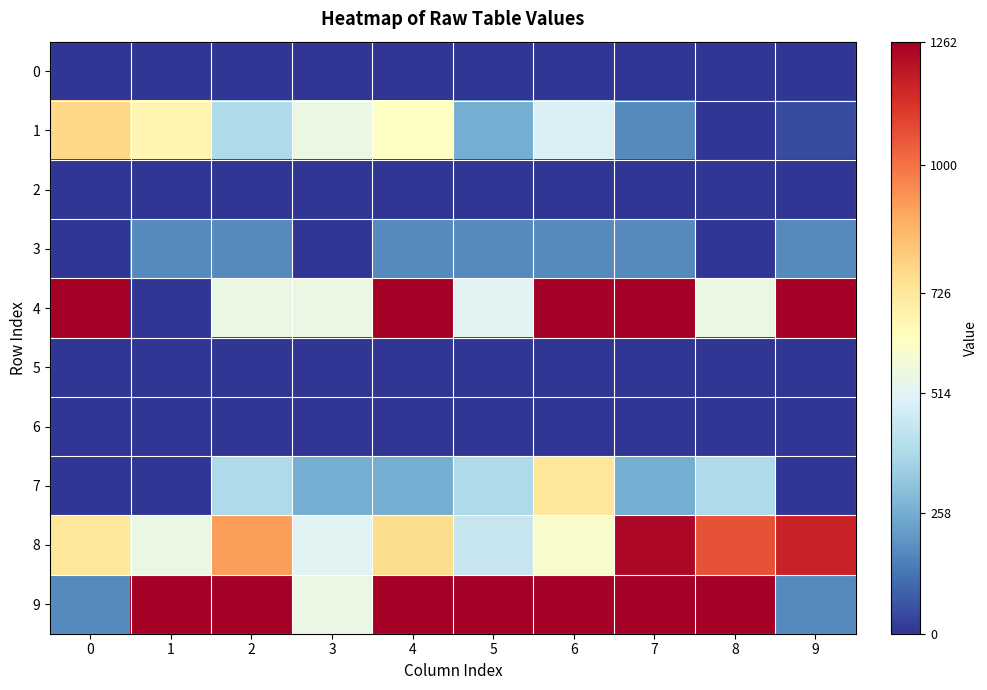

Reading right to left, what are all the values shown in this chart?

row_0: 0	0	0	0	0	0	0	0	0	0
row_1: 46	0	176	494	258	622	552	388	668	774
row_2: 0	0	0	0	0	0	0	0	0	0
row_3: 176	0	176	176	176	176	0	176	176	0
row_4: 1262	552	1262	1262	514	1262	552	552	0	1262
row_5: 0	0	0	0	0	0	0	0	0	0
row_6: 0	0	0	0	0	0	0	0	0	0
row_7: 0	388	258	726	388	258	258	388	0	0
row_8: 1172	1064	1238	604	448	764	514	914	552	726
row_9: 176	1262	1262	1262	1262	1262	552	1262	1262	176